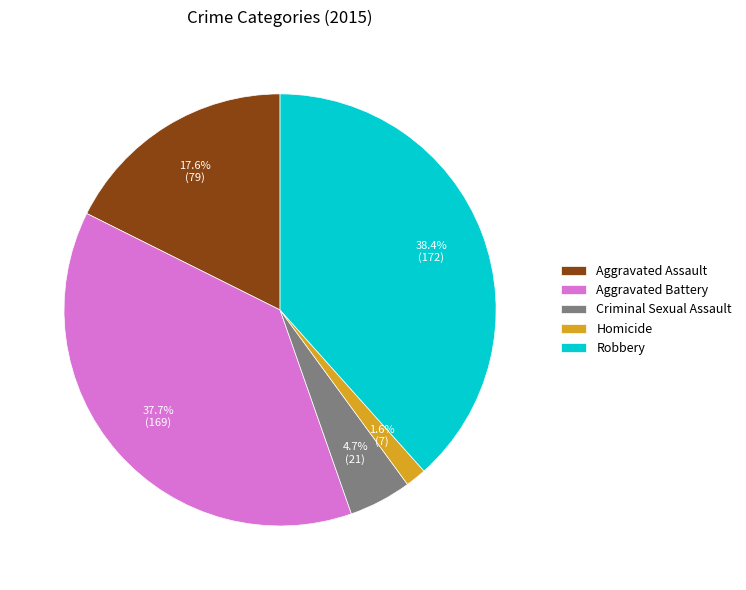

What is the smallest slice in the pie chart?

Homicide